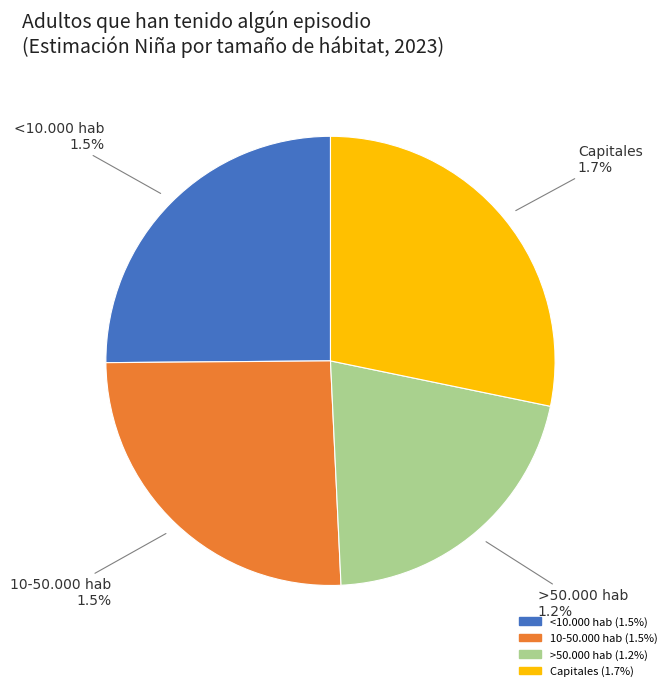

To the nearest percent, what is the difference between the largest and smallest slice percentages?

7%